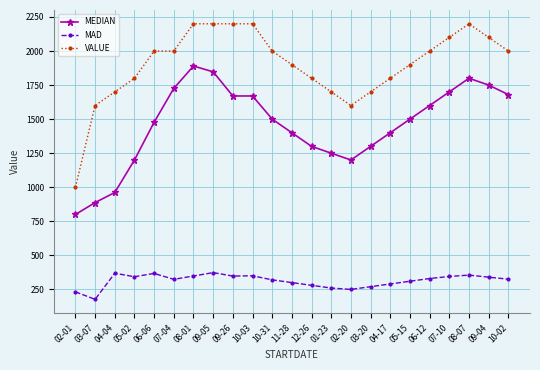

At how many categories does at least one series exceed 1443?

22